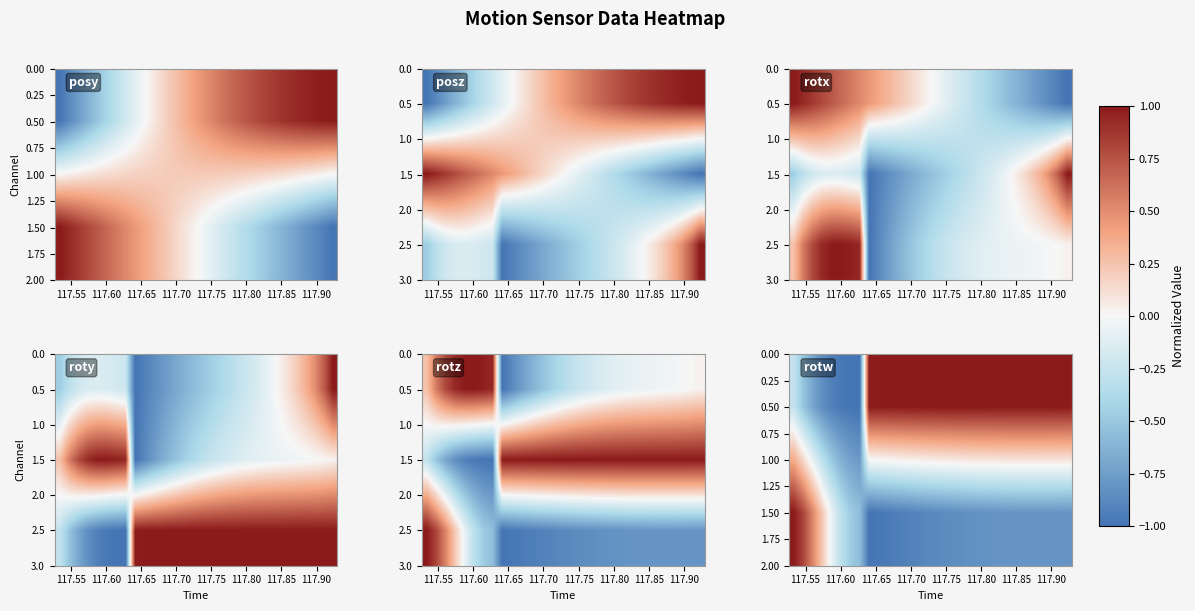

At how many categories does at least one series exceed 0?

26